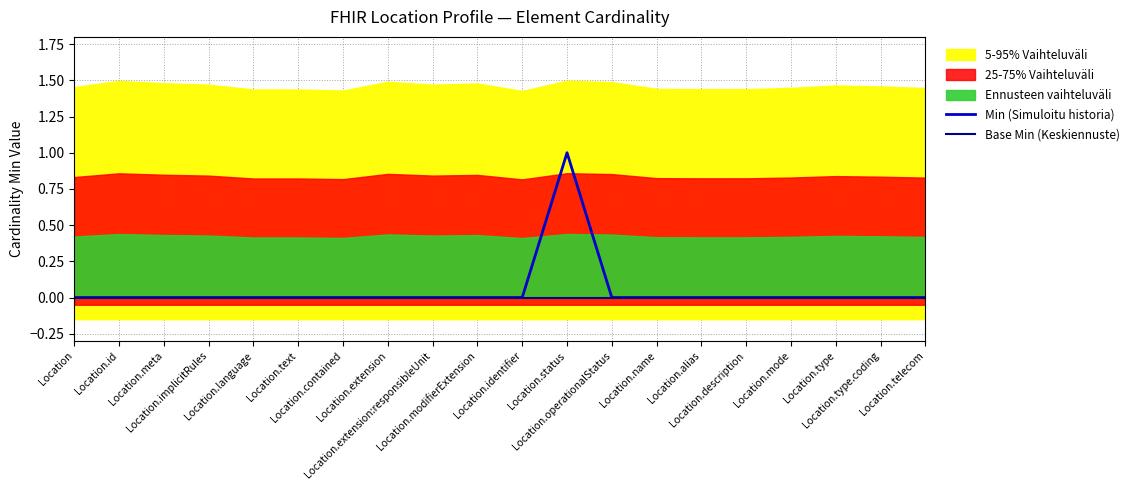

True or false: Min (Simuloitu historia) and Base Min (Keskiennuste) intersect in this chart.

False